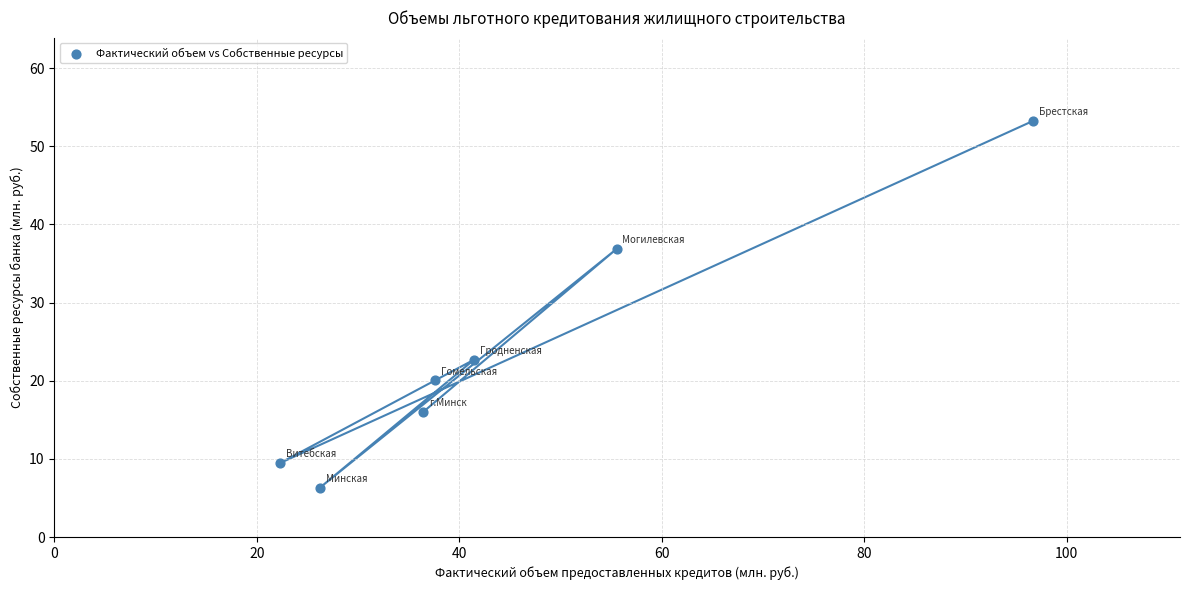

What is the average X value?

45.2